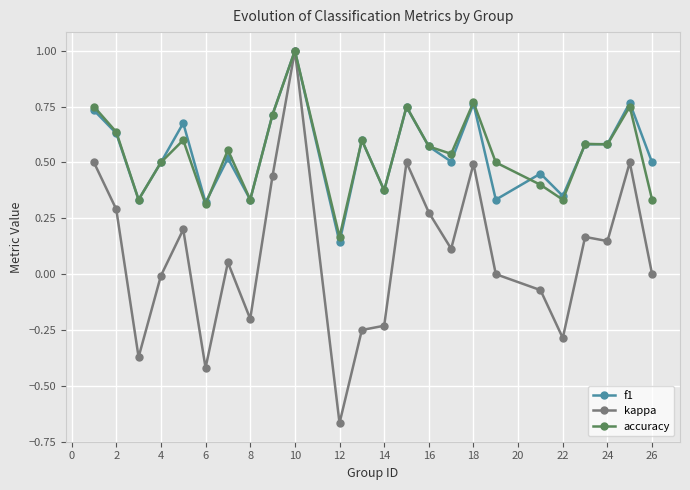

How many accuracy values are between 0 and 1?

24